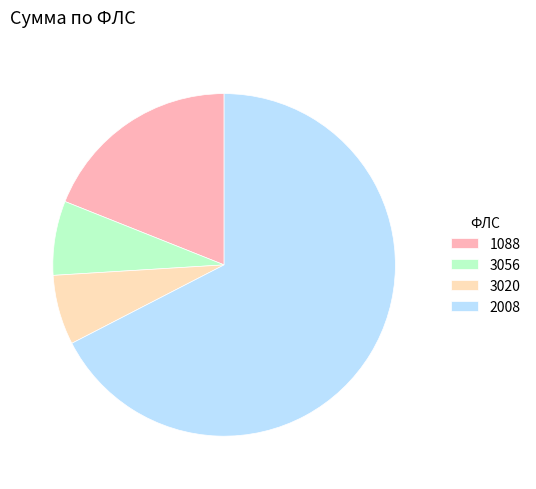

Is the sum of 1088 and 2008 greater than half?

Yes